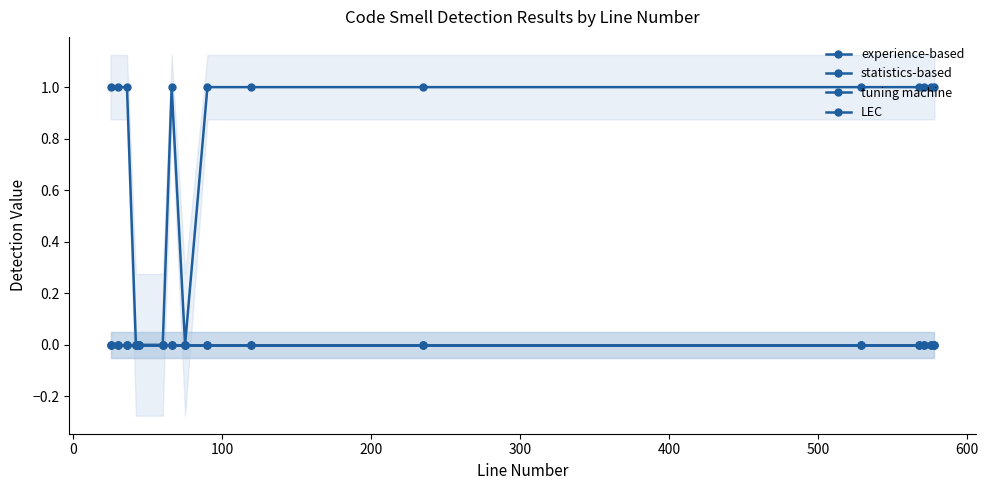

Is this an area chart (filled region under the line)?

No